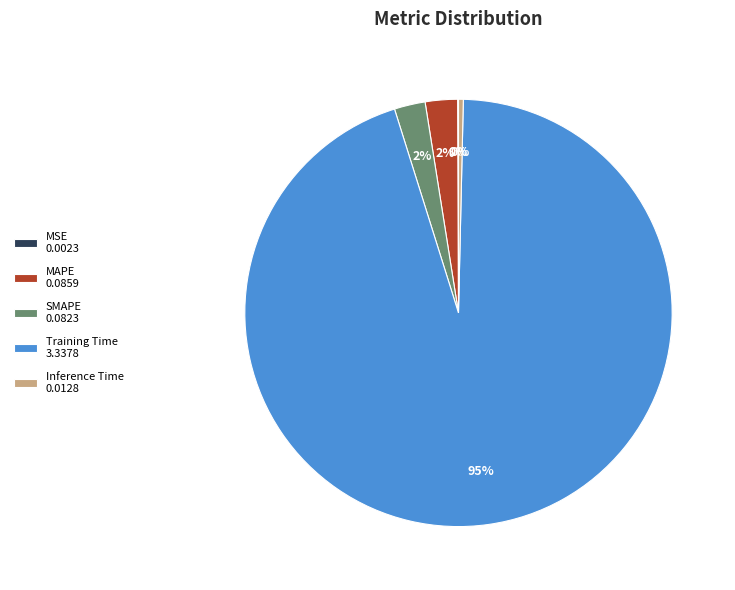

Is the sum of Inference Time and Training Time greater than half?

Yes